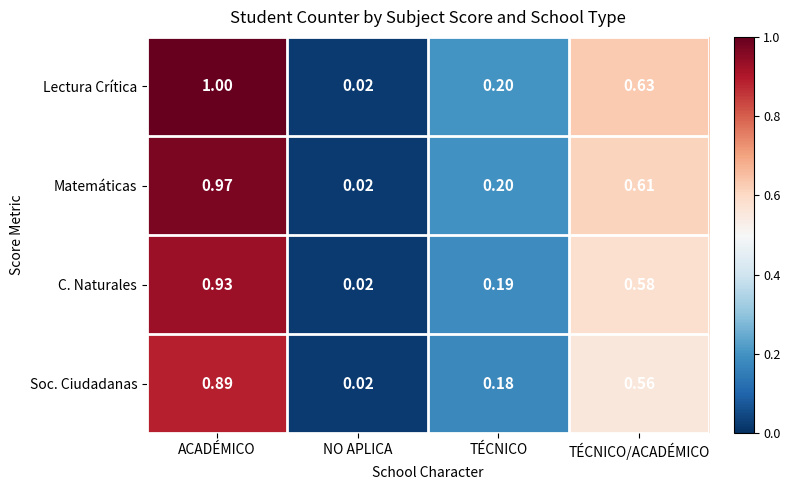

Rank the series by their average value, from highest to lowest.

Lectura Crítica, Matemáticas, C. Naturales, Soc. Ciudadanas